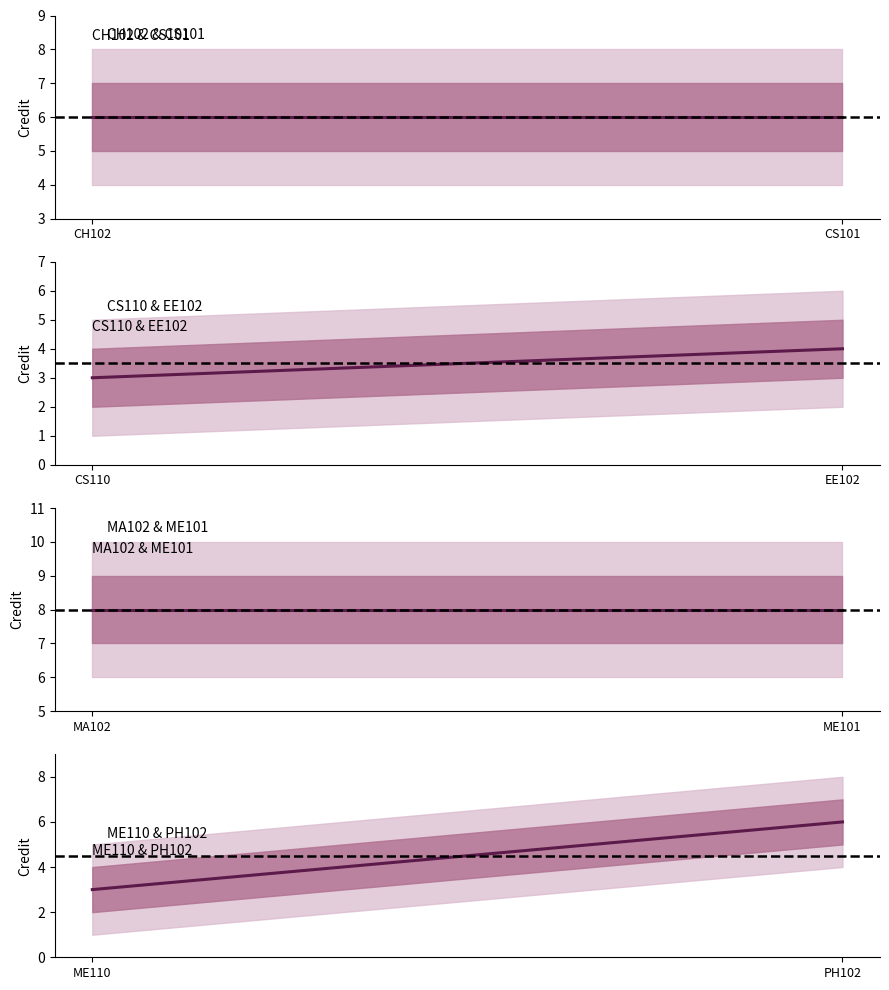

Where is the first local minimum for Credit_outer_upper?

CS110